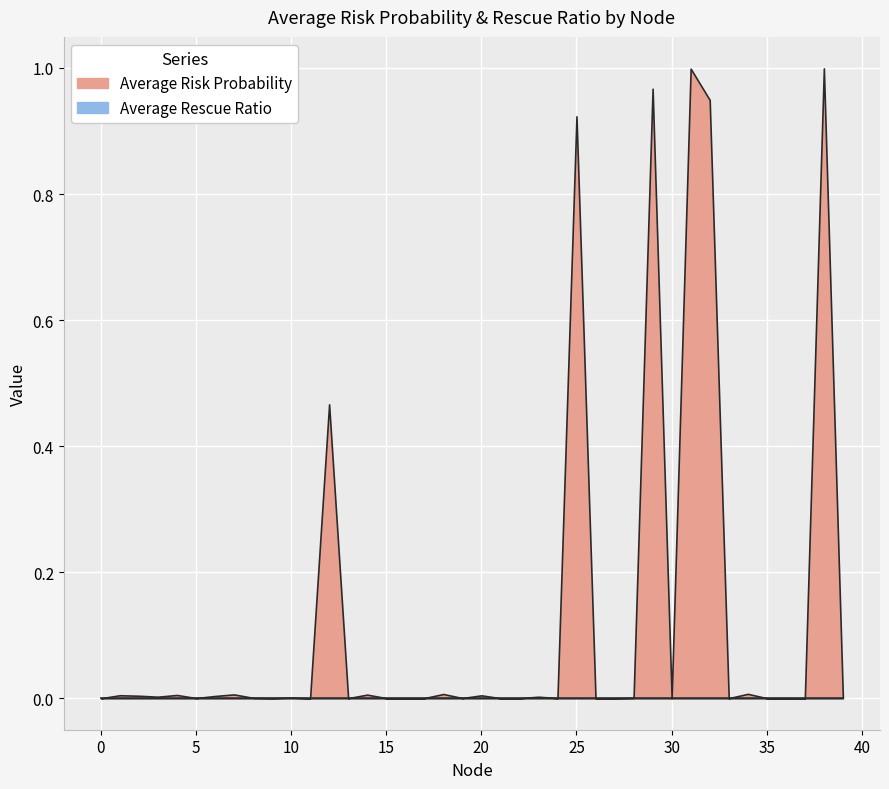

How many distinct data groups are displayed?

2